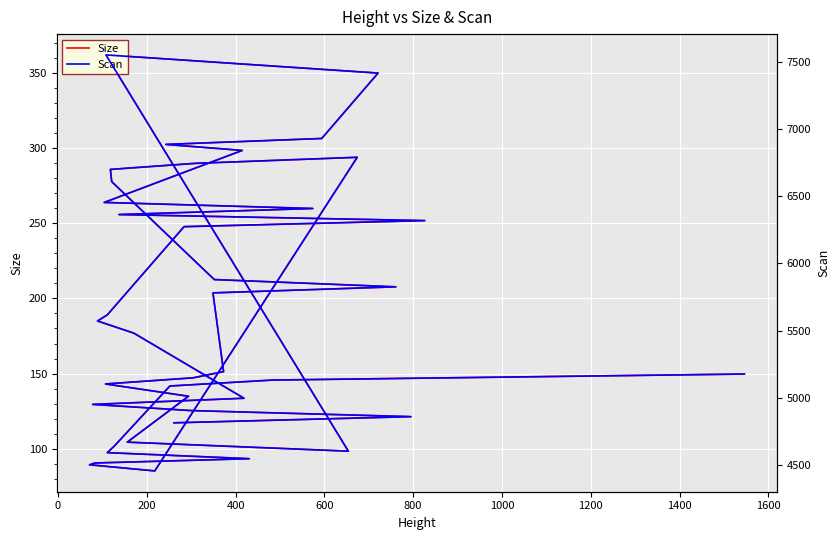

How many series are shown in this chart?

2